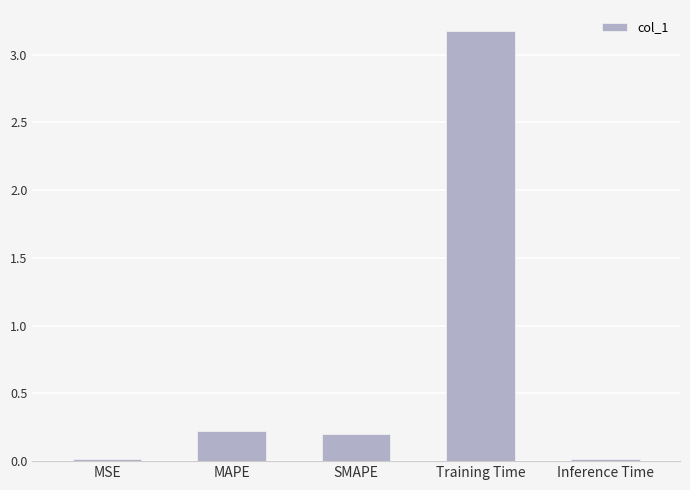

What is the average value?

0.7